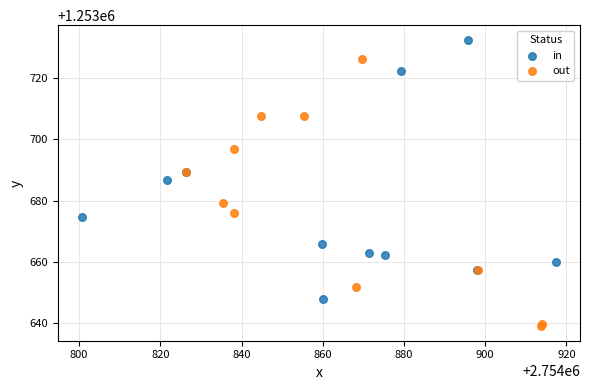

Which series contains the lowest Y value?

out